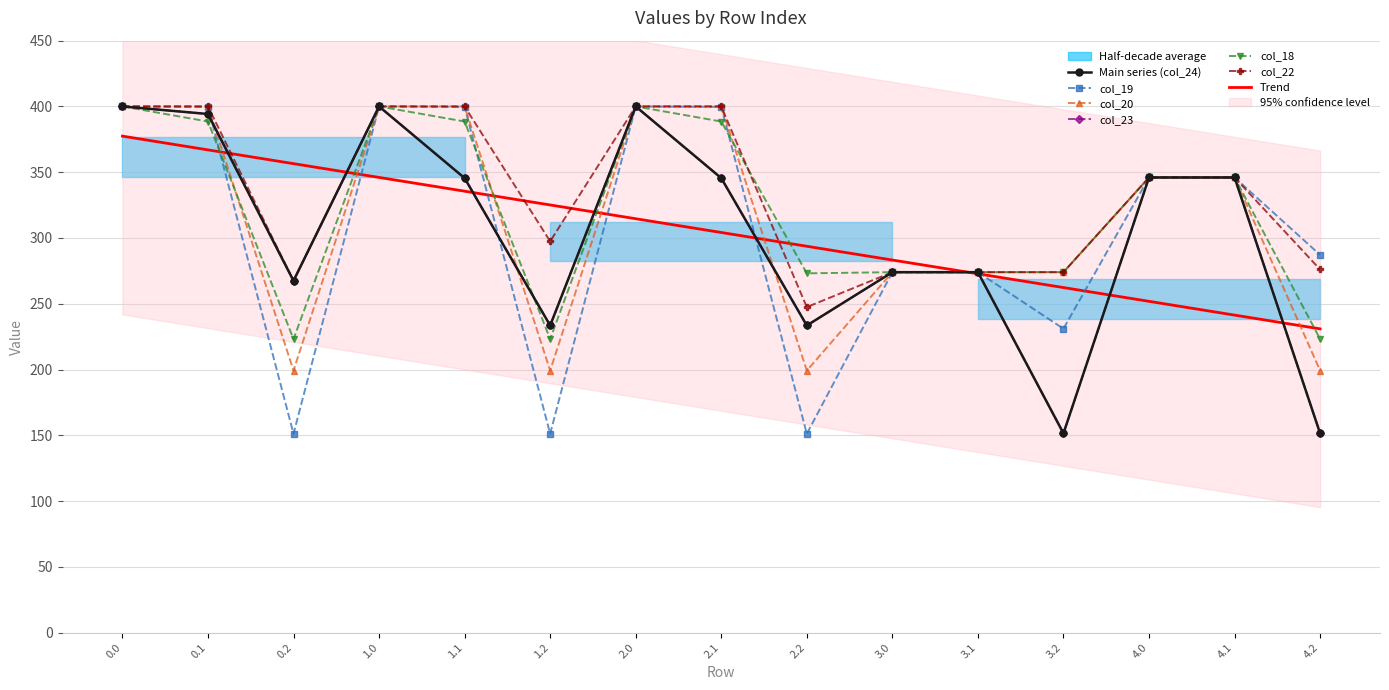

Is it true that col_20 equals 71.2 at 3.0?

False